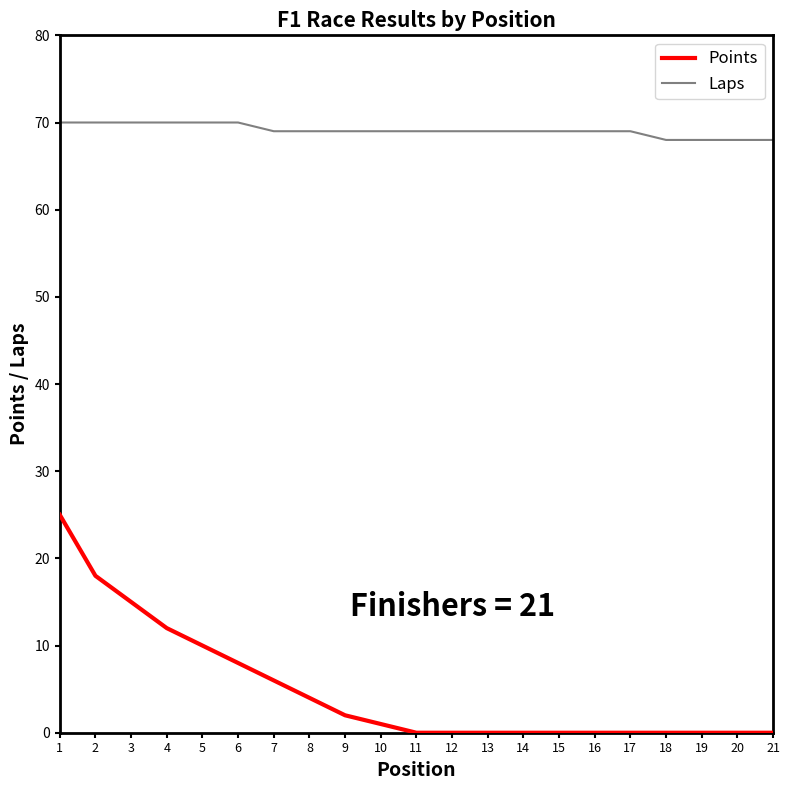

True or false: Points has a value of 18 at 2.

True